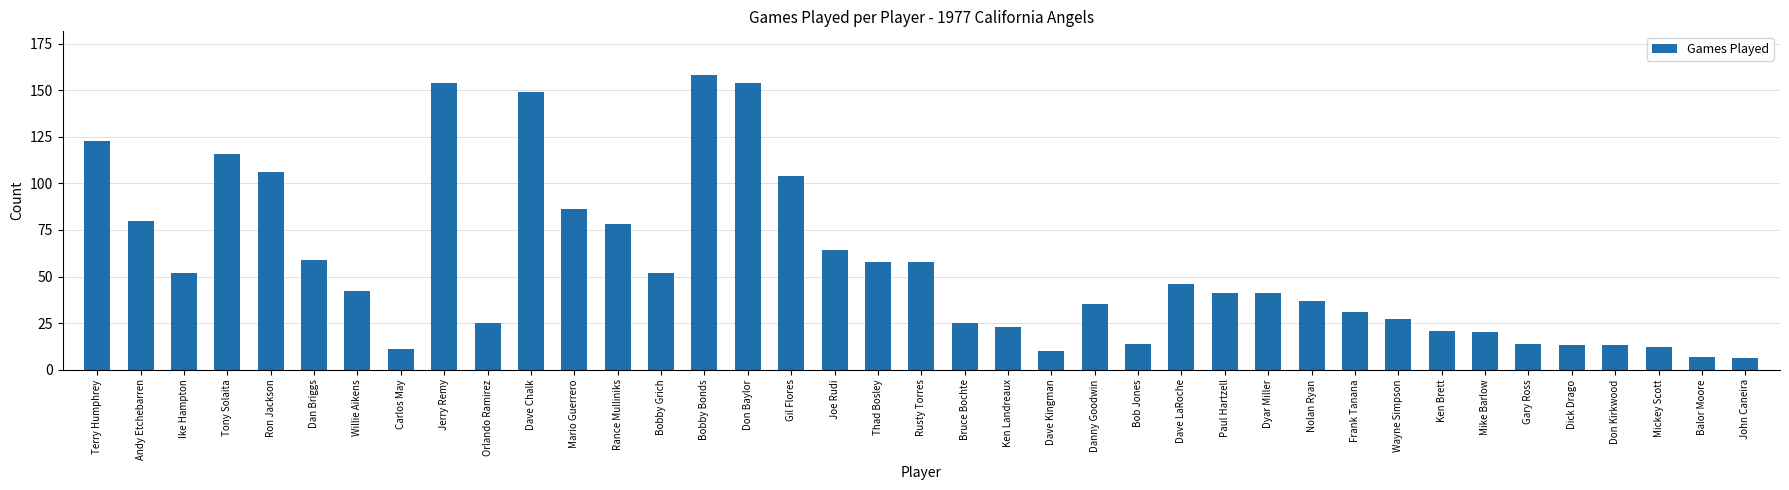

Are the bars horizontal?

No